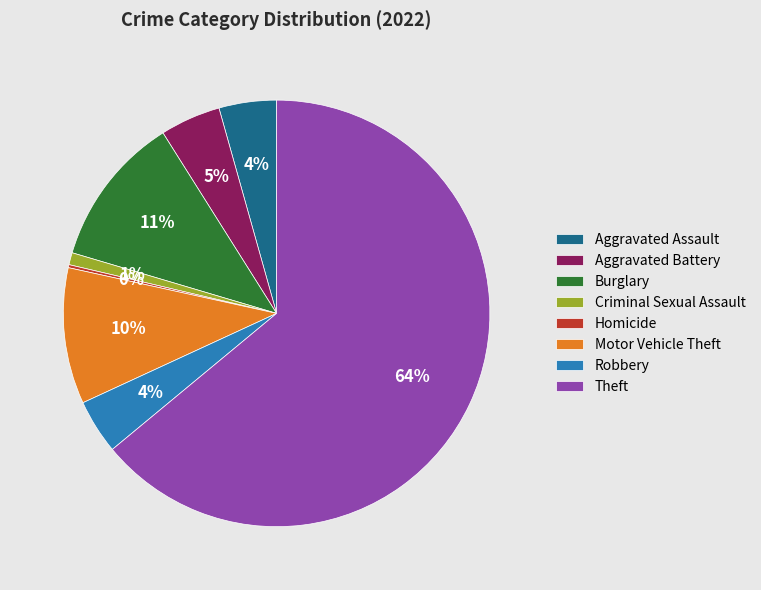

Which has a higher value, Motor Vehicle Theft or Criminal Sexual Assault?

Motor Vehicle Theft